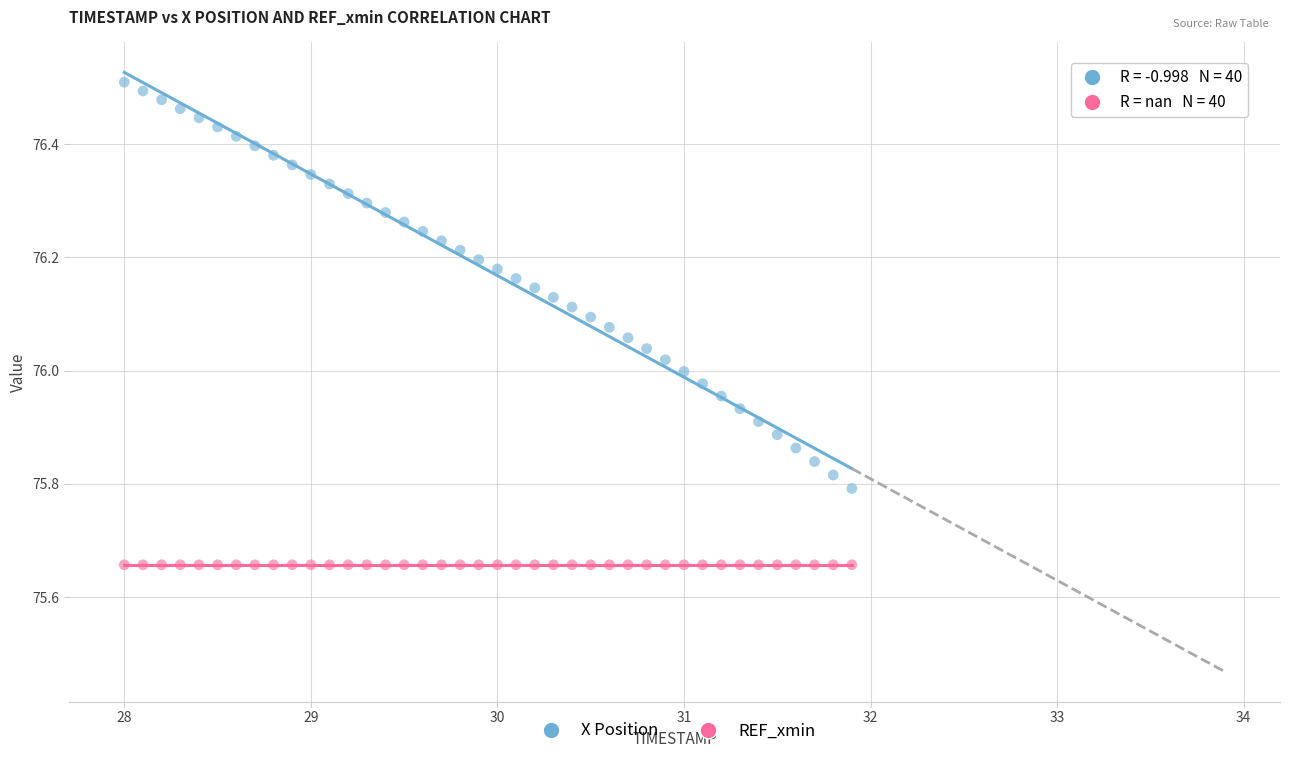

Which series reaches the minimum Y coordinate?

REF_xmin